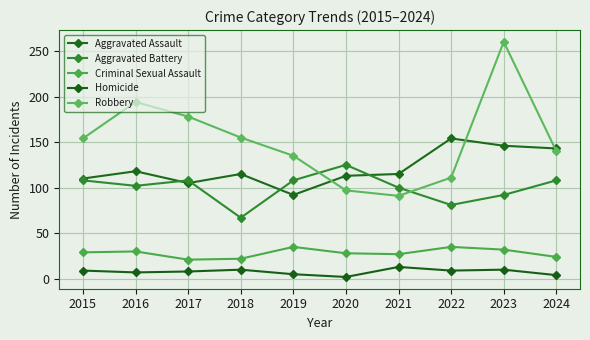

True or false: Homicide and Criminal Sexual Assault cross at least once.

False